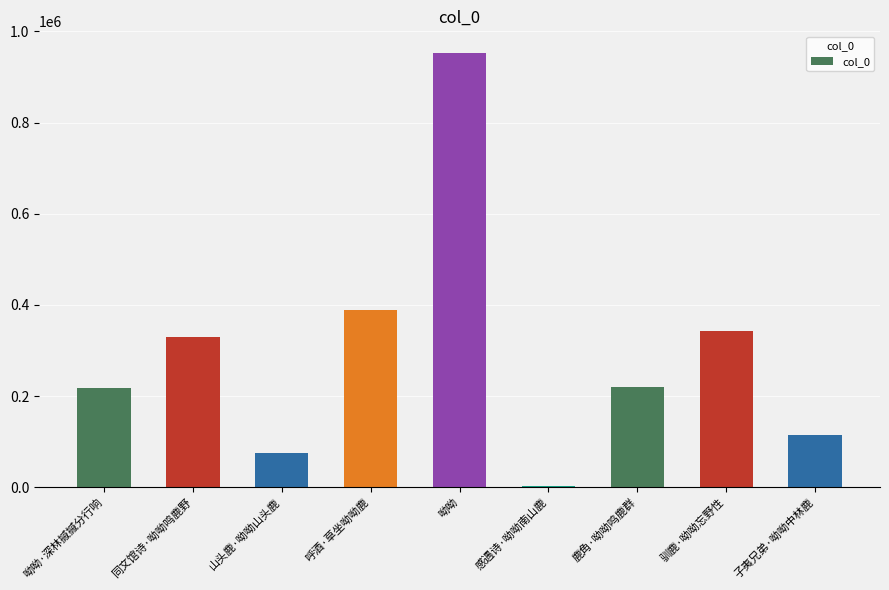

At which category does the chart reach its peak across all series?

呦呦